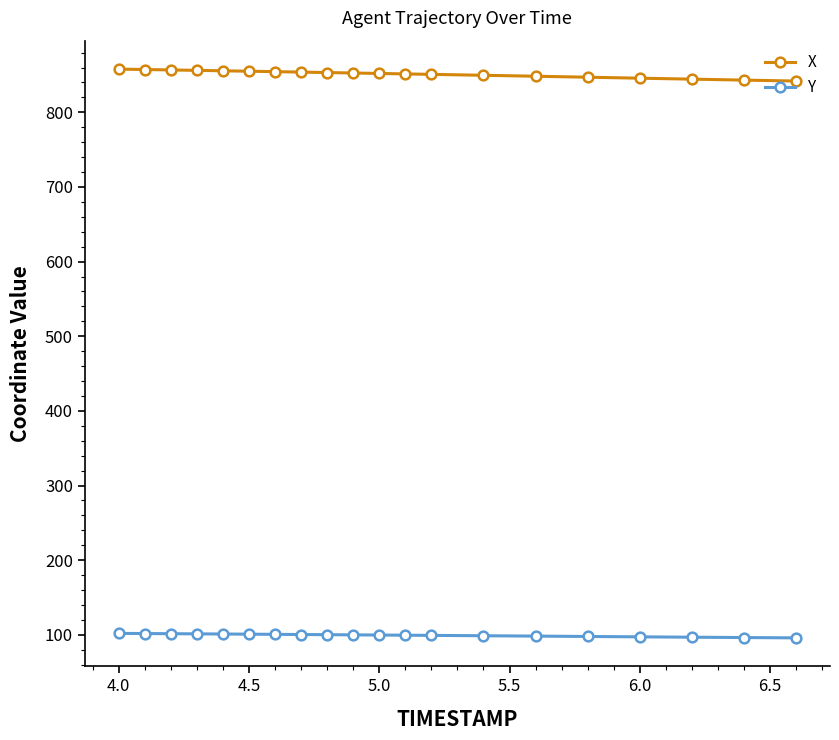

What is the sum of all X values?

17028.1